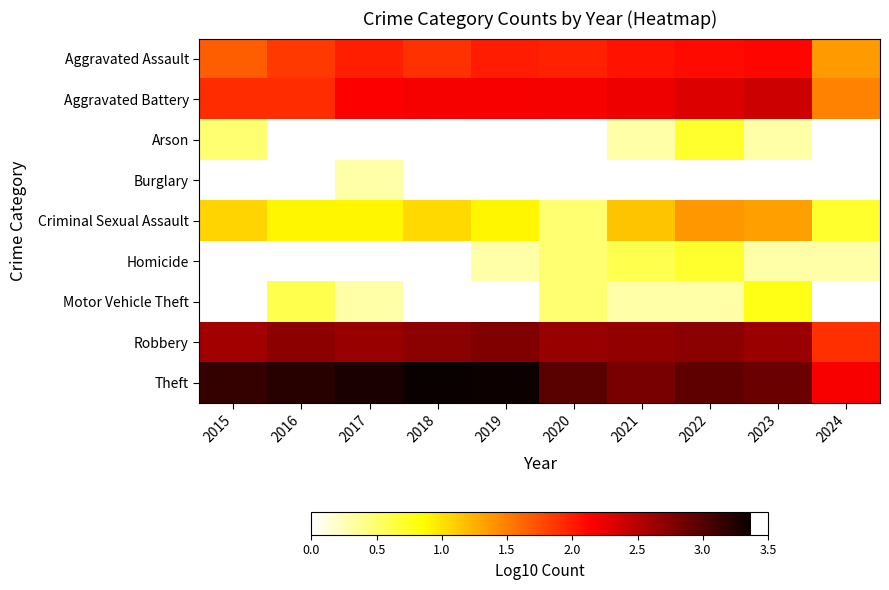

The value of Aggravated Assault at 2015 is 0.8. True or false?

False